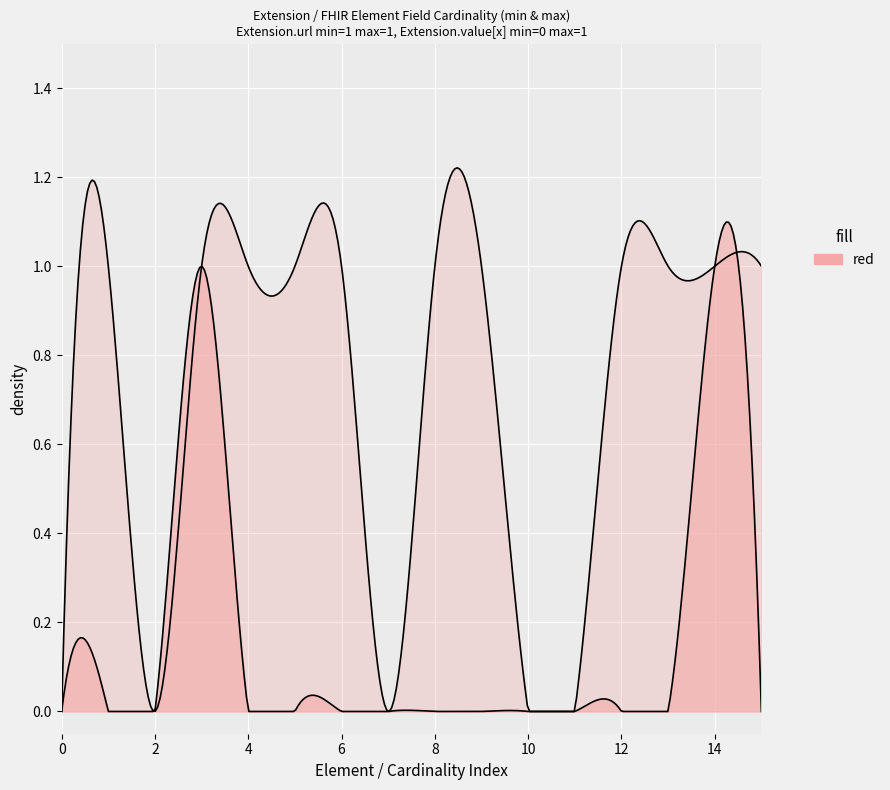

What is the value of the 16th point from the left?

1